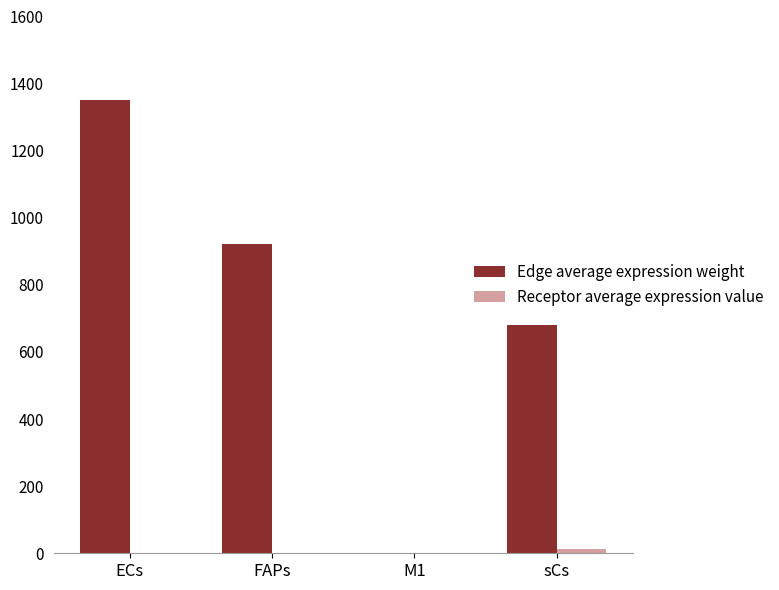

Which series changed the most between M1 and sCs?

Edge average expression weight